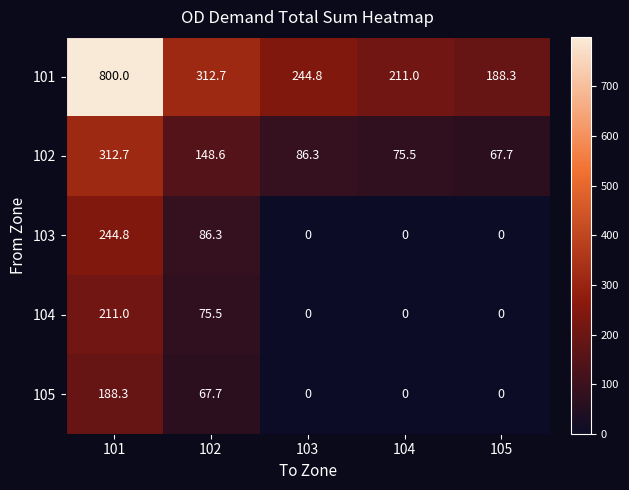

Which series has the widest spread of values?

101